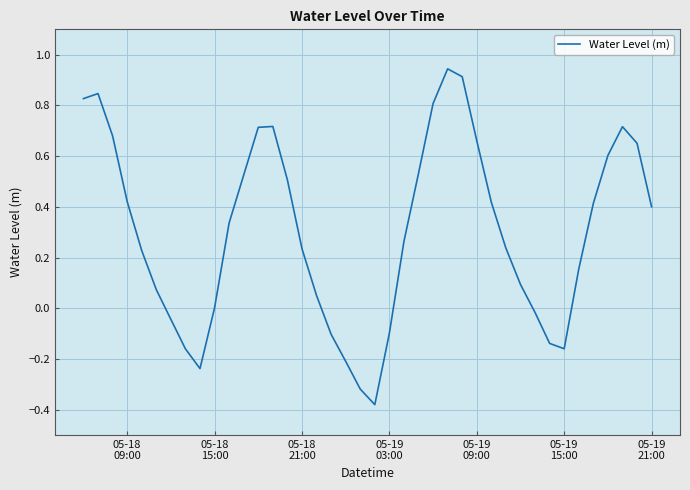

What is the difference between the maximum and minimum values?

1.3